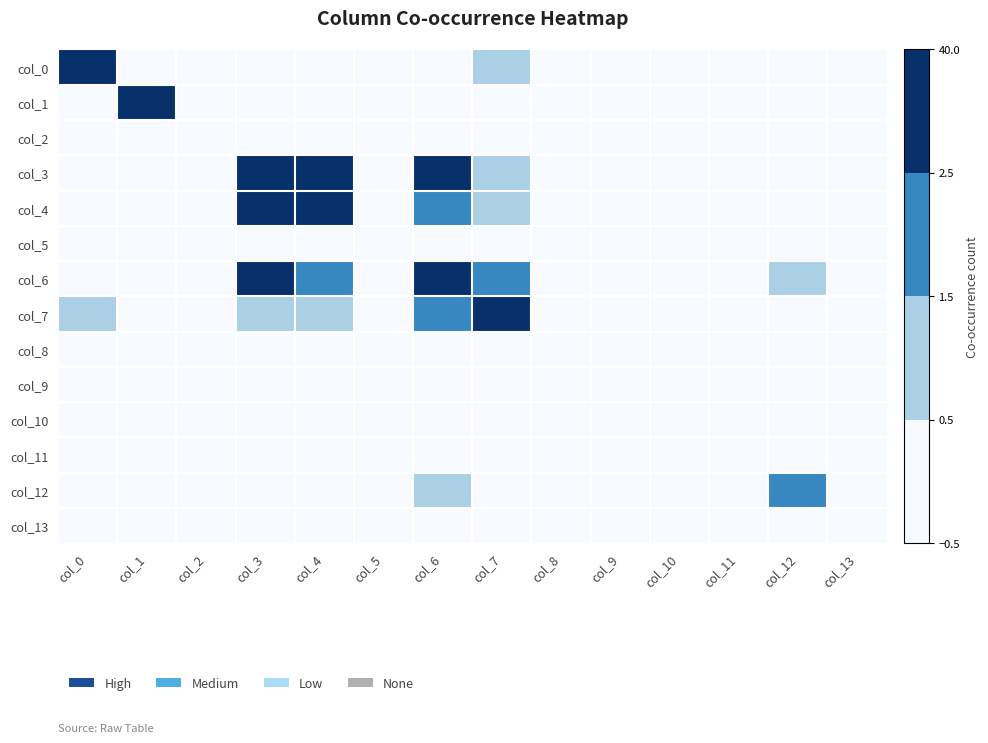

Which series has the largest range (max minus min)?

col_6